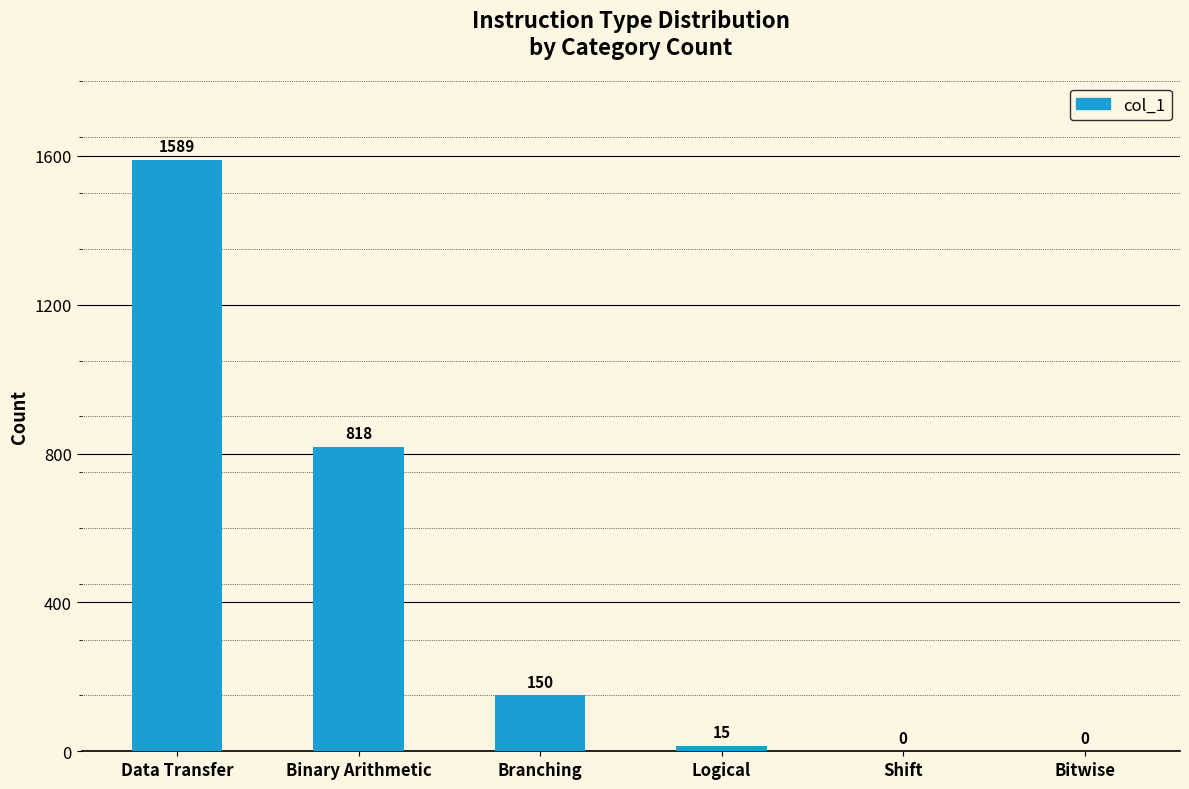

The chart shows a value of 15 at Logical. True or false?

True